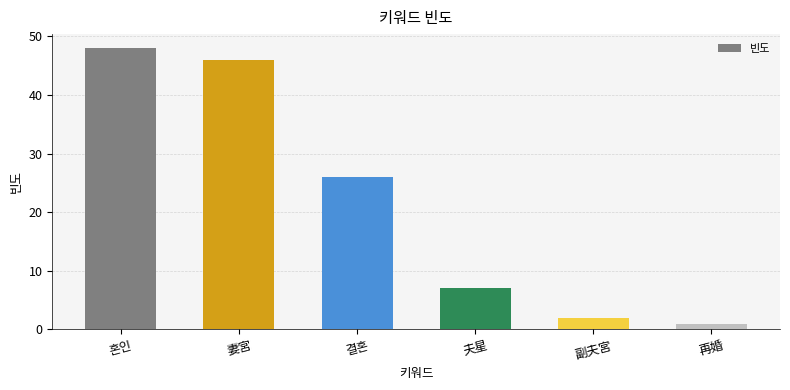

What is the maximum value shown in the chart?

48